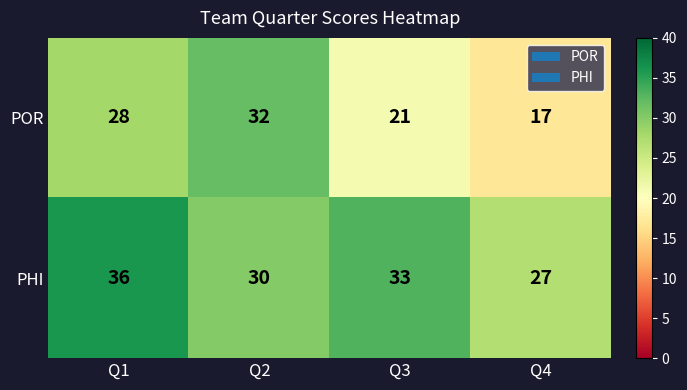

Where is PHI nearest to the value 31?

Q2